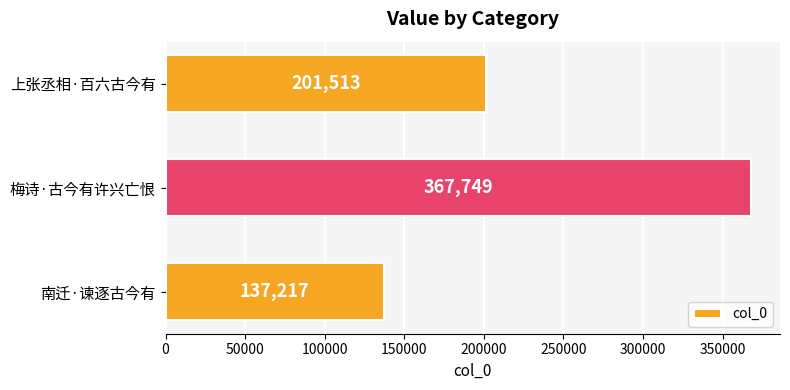

Reading bottom to top, list all the values displayed in this chart.

南迁·谏逐古今有=137217	梅诗·古今有许兴亡恨=367749	上张丞相·百六古今有=201513